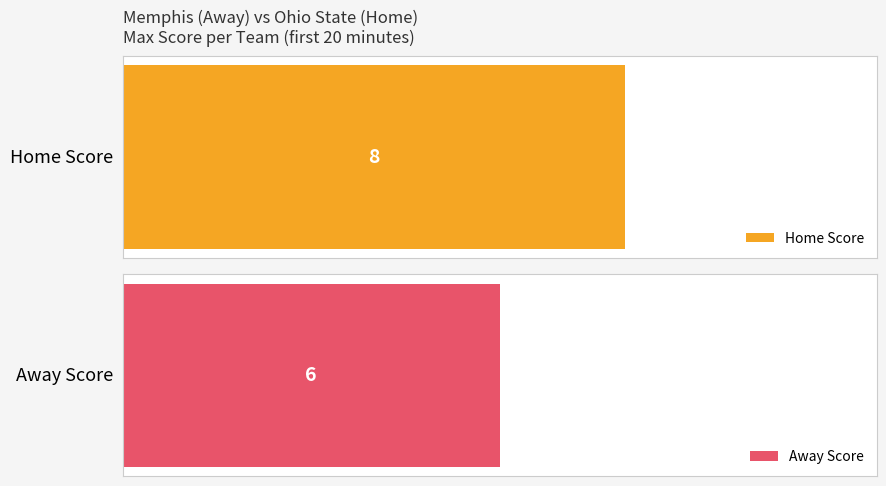

The Away Score series shows 6 at 12. True or false?

True